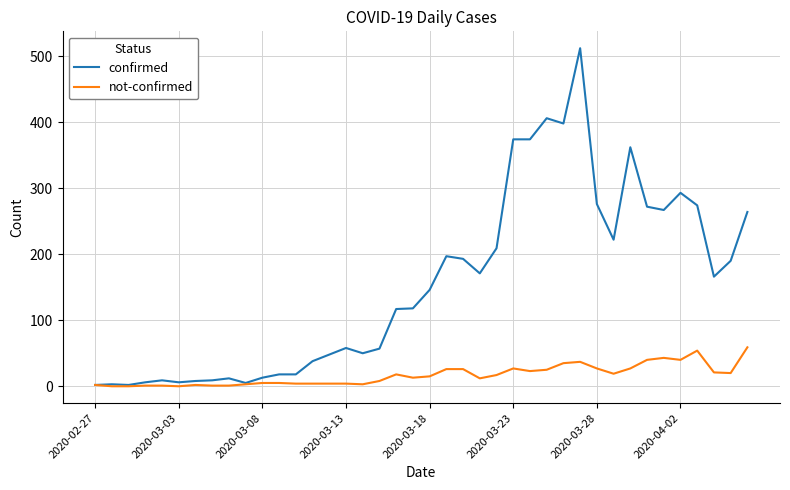

Which series has the largest total across all categories?

confirmed